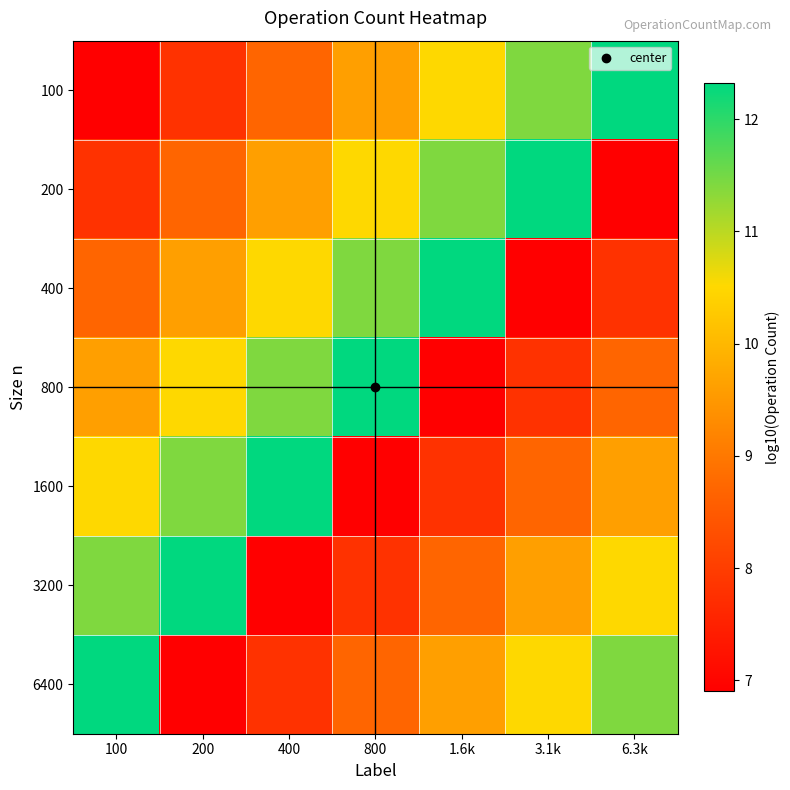

Rank the series at 3.1k from lowest to highest value.

400, 800, 1600, 3200, 6400, 100, 200